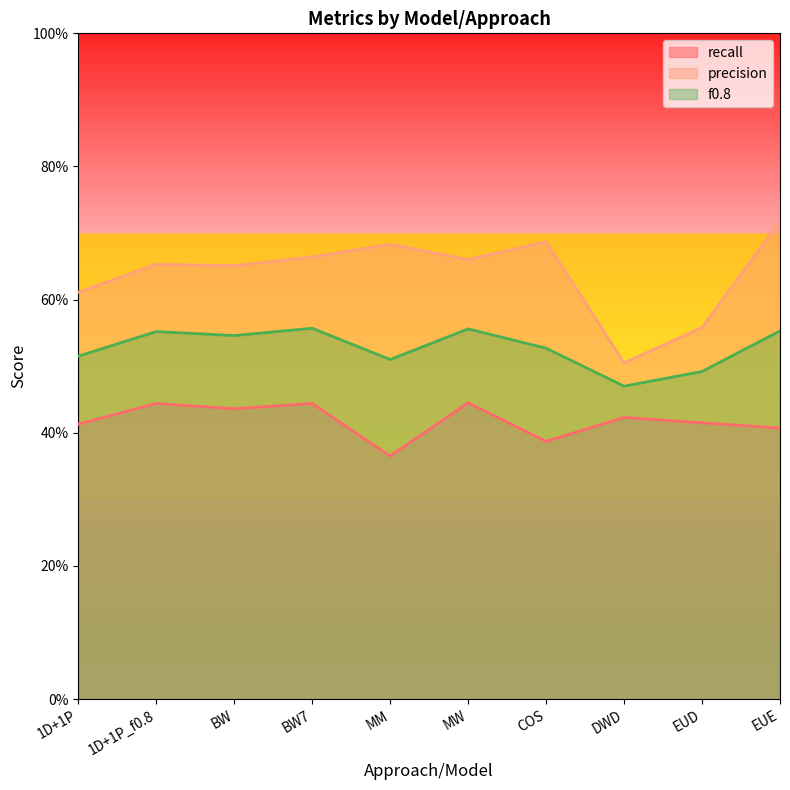

Reading right to left, transcribe all the data shown in this chart.

recall: 0.4	0.4	0.4	0.4	0.4	0.4	0.4	0.4	0.4	0.4
precision: 0.7	0.6	0.5	0.7	0.7	0.7	0.7	0.7	0.7	0.6
f0.8: 0.6	0.5	0.5	0.5	0.6	0.5	0.6	0.5	0.6	0.5